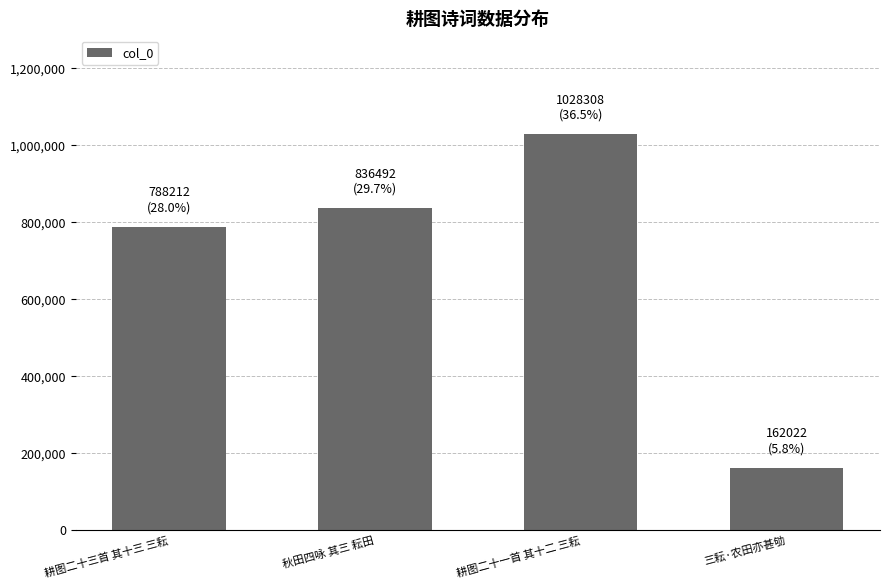

How many series are shown in this chart?

1